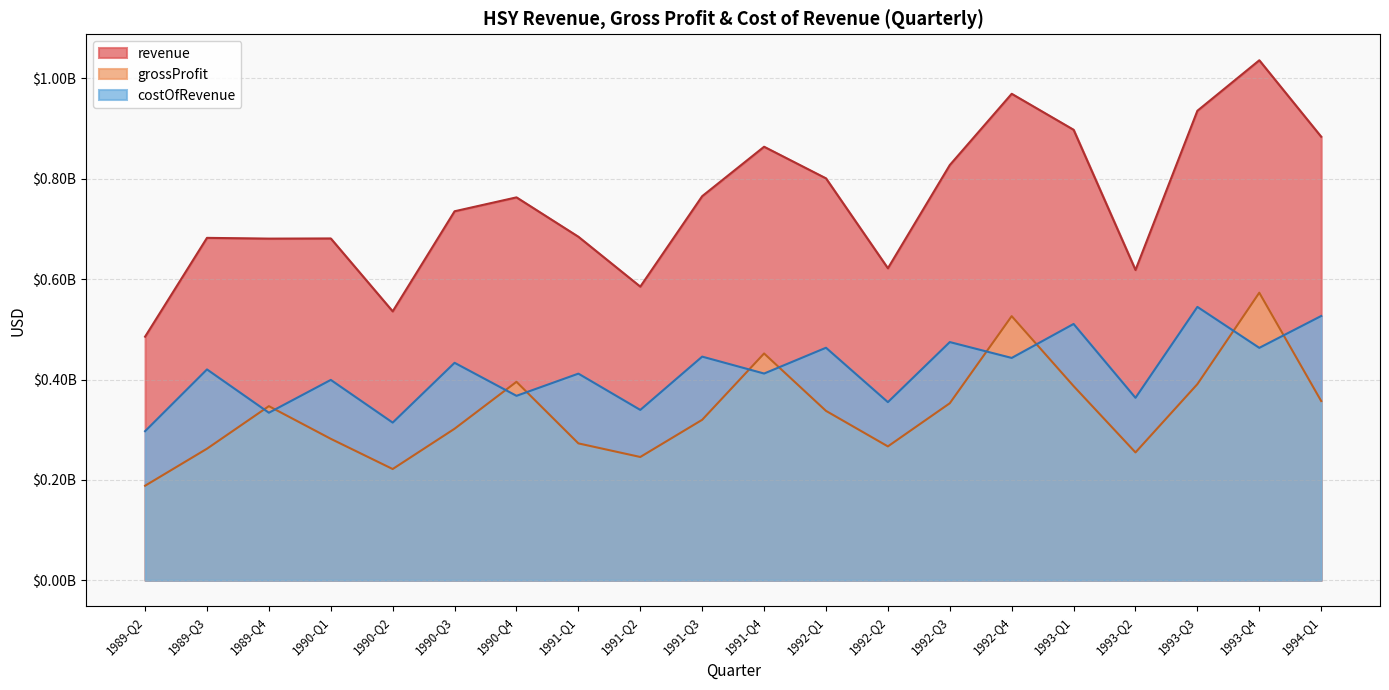

True or false: grossProfit has a value of 732045204 at 1986-Q2.

False